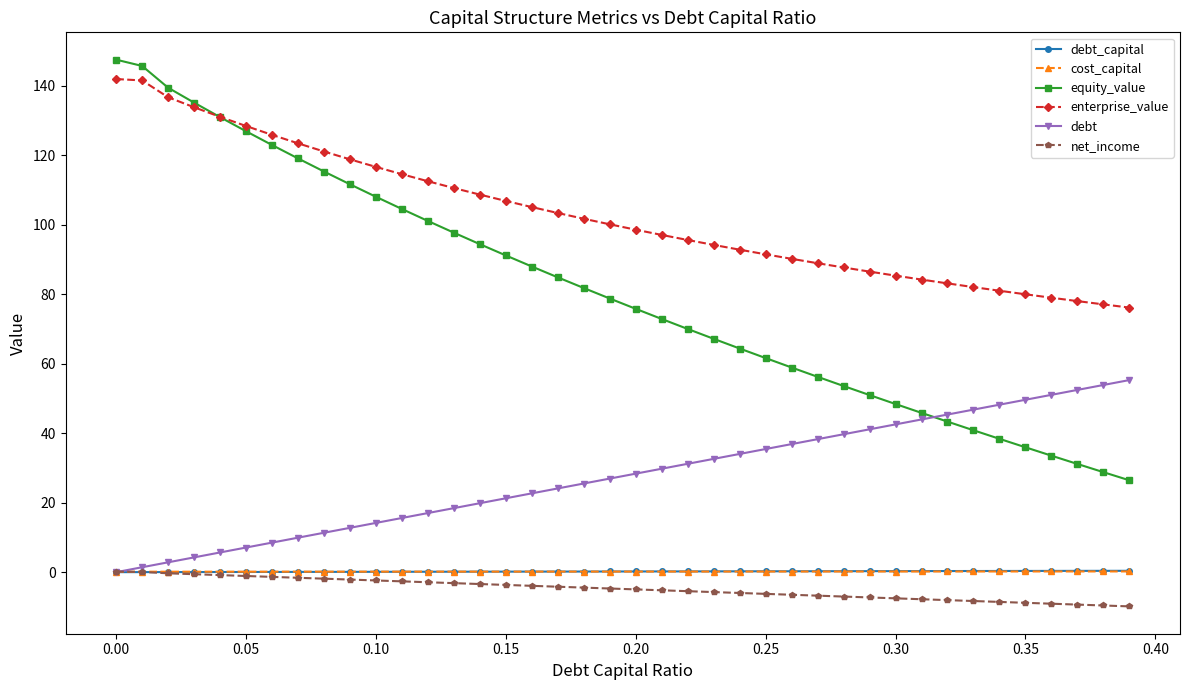

What is the difference between the maximum and second lowest values in the net_income series?

9.8